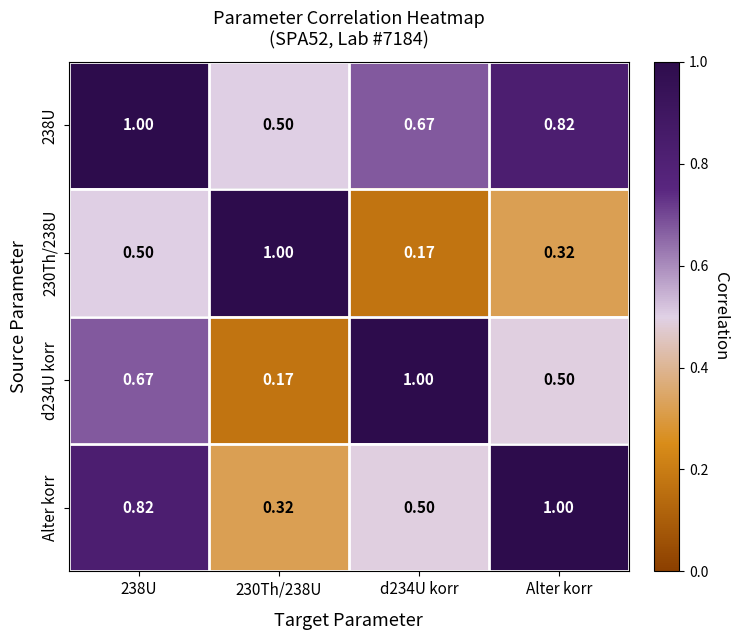

Is the value of 238U at 230Th/238U greater than the value of Alter korr at 230Th/238U?

Yes